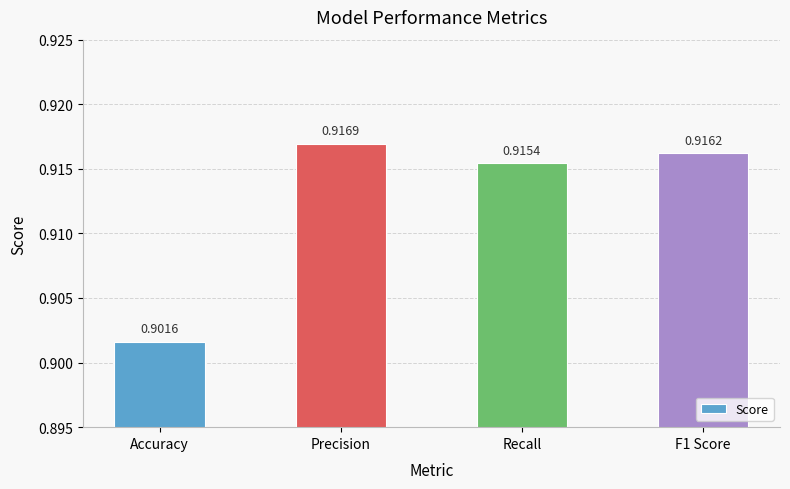

Count the number of data series in this chart.

1